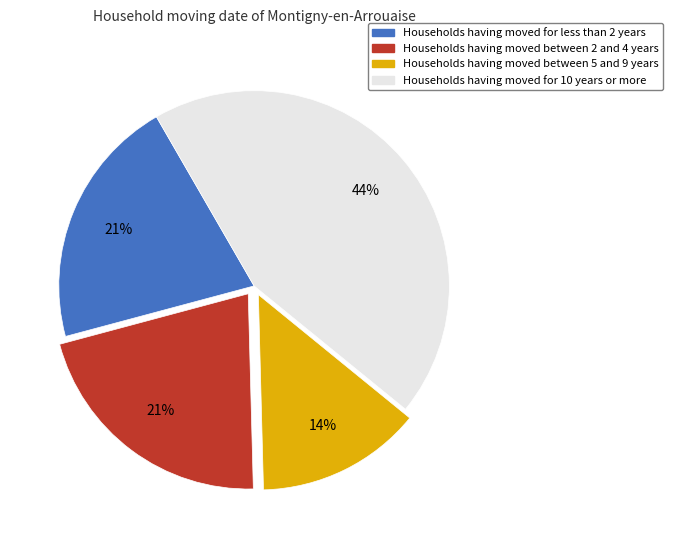

To the nearest percent, what is the average slice percentage?

25%